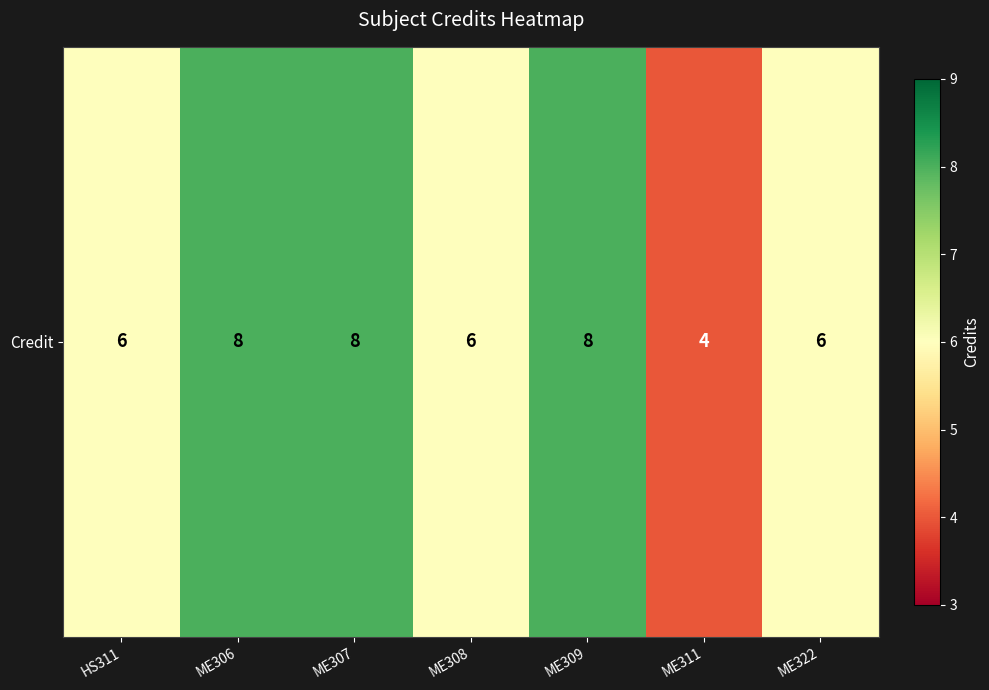

Approximately how many times larger is the value at ME322 compared to HS311?

1.0